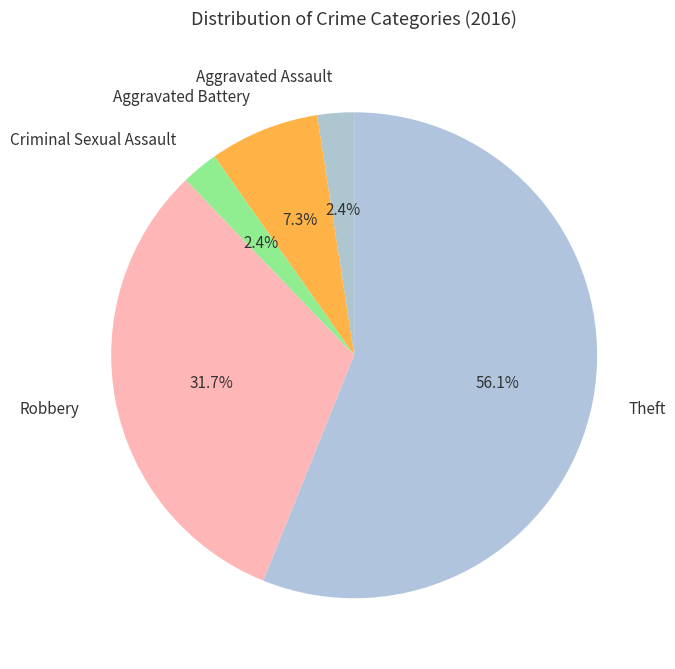

What portion of the pie excludes Robbery?

68.3%